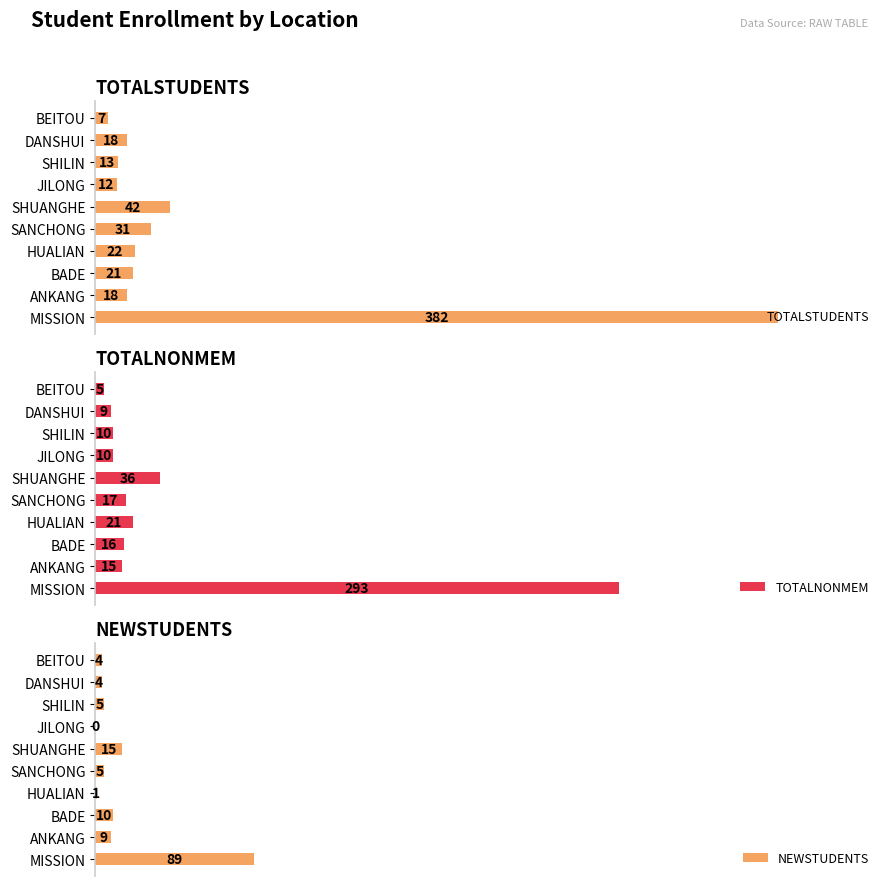

How many data points in NEWSTUDENTS are less than 5?

4